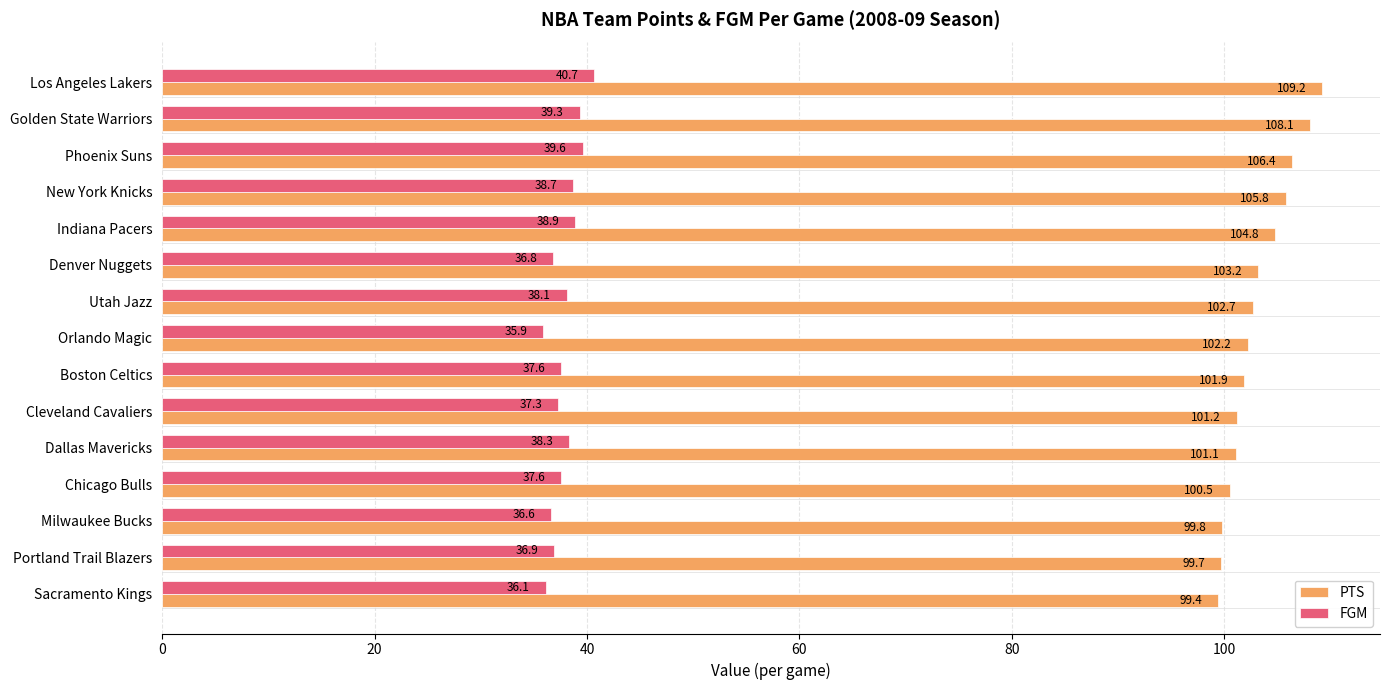

List the series in order of their overall mean, highest first.

PTS, FGM